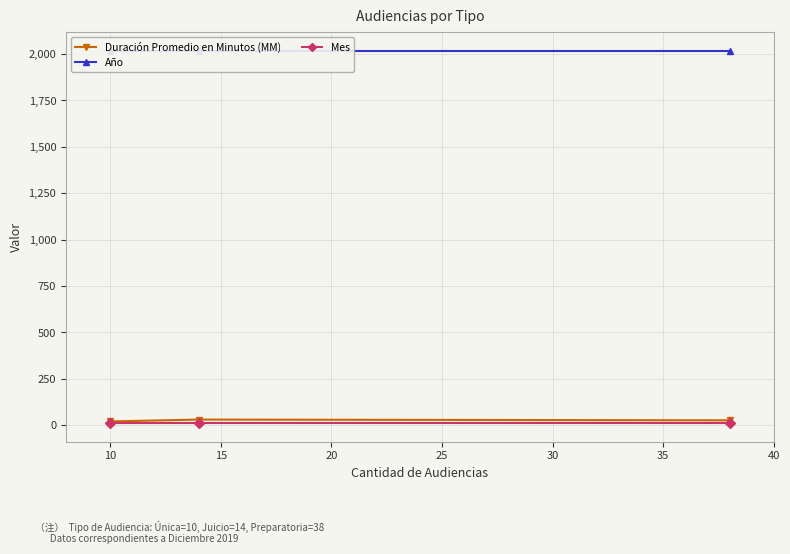

How many lines are shown in the chart?

3